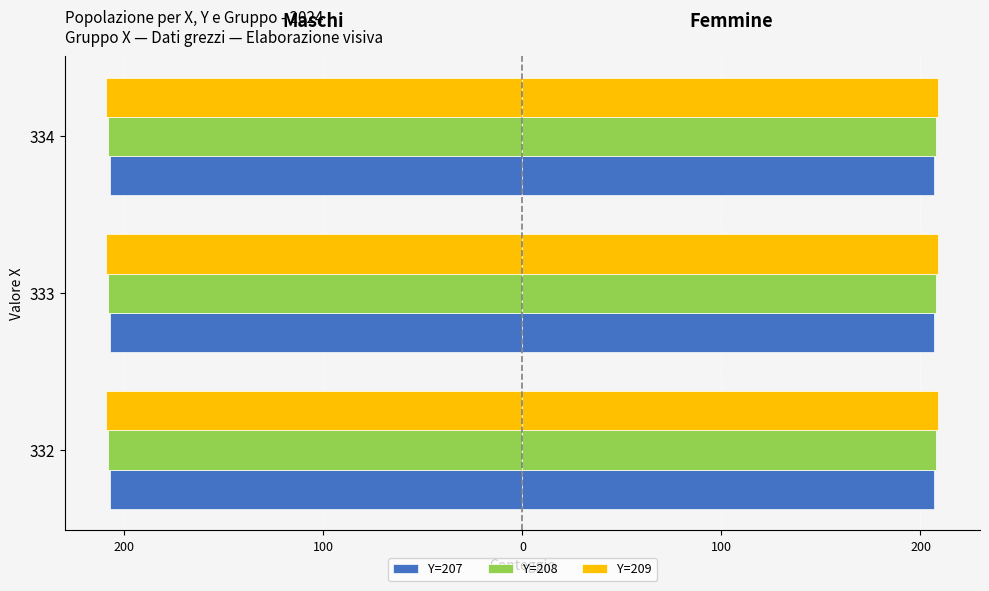

Does the chart contain any negative values?

No